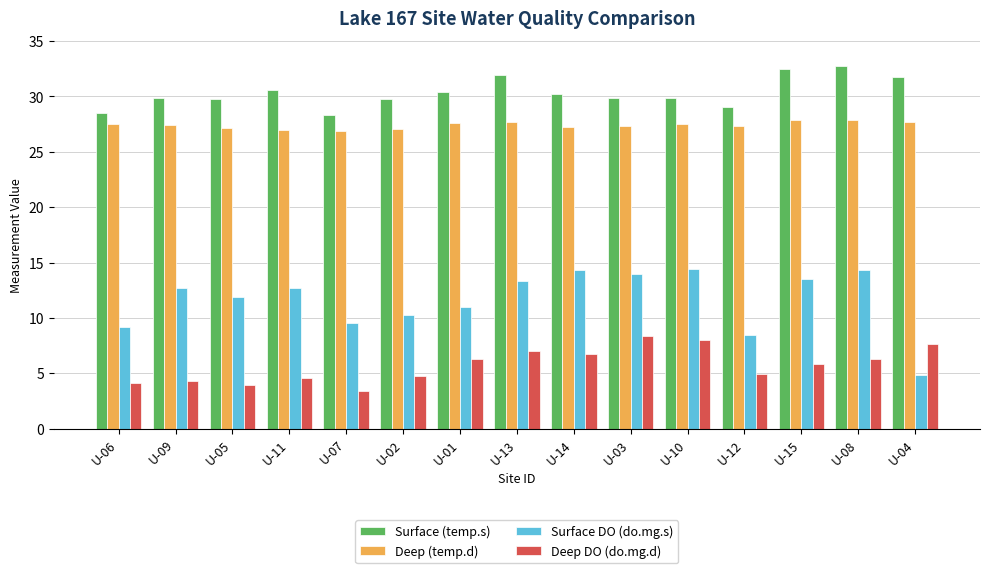

At how many categories does at least one series exceed 6?

15